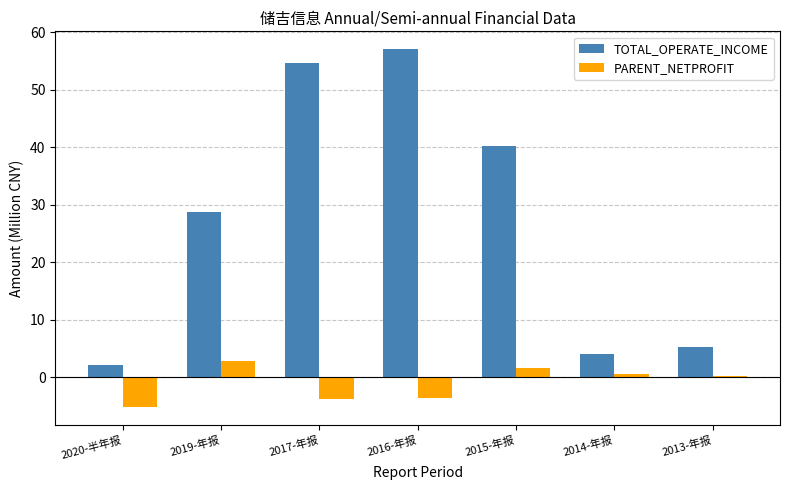

Count the number of data series in this chart.

2